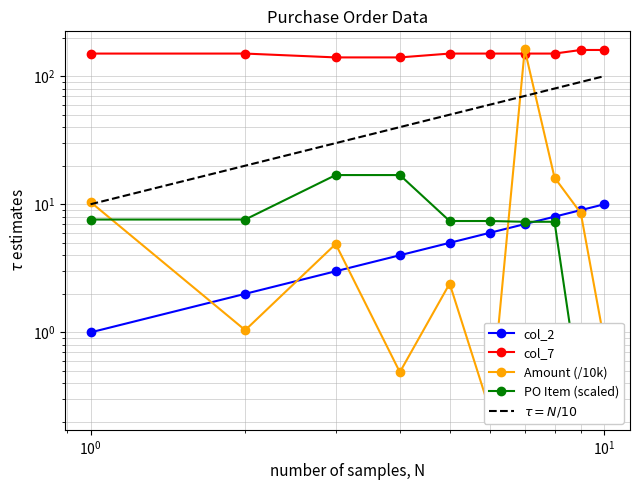

Read the Purchase order Item (4200001666) value at 1.

7.6